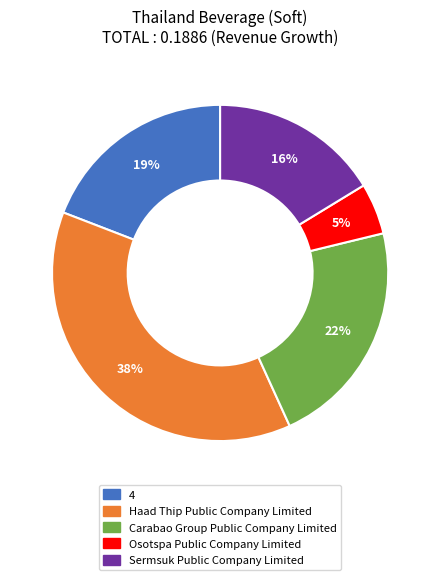

What is the largest slice in the pie chart?

Haad Thip Public Company Limited